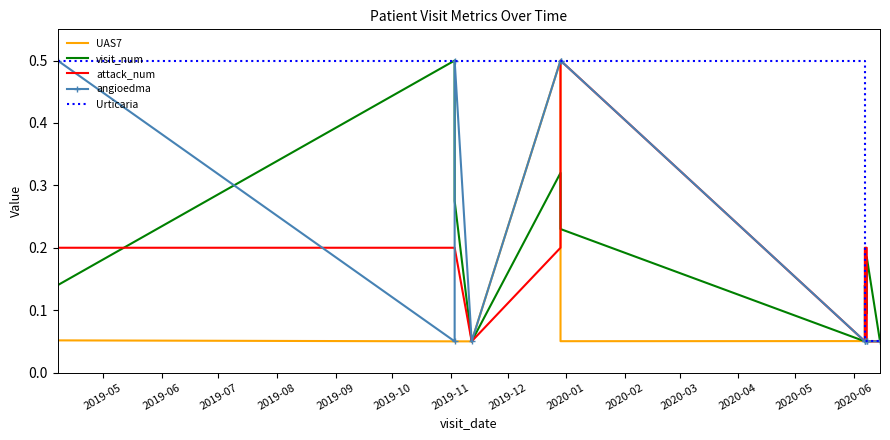

How many times do attack_num and Urticaria cross each other?

1